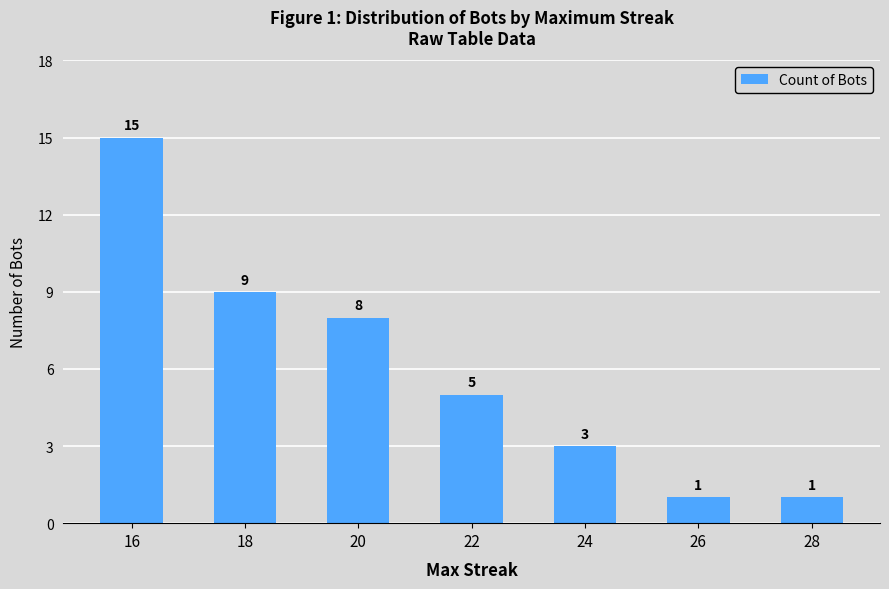

What is the sum of the values at 22 and 18?

14